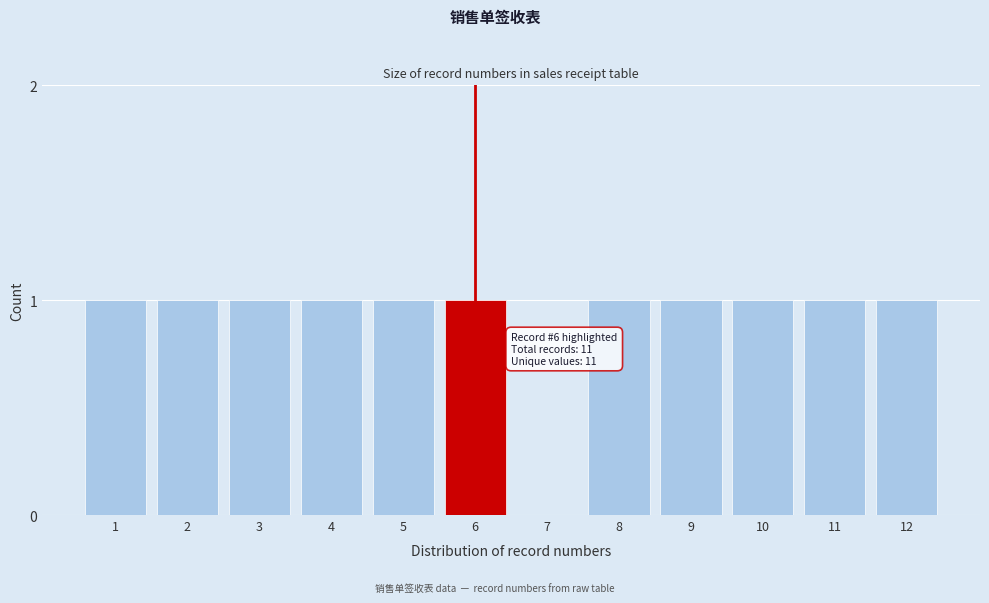

Reading left to right, extract all data points from this chart.

1=1	2=1	3=1	4=1	5=1	6=1	7=0	8=1	9=1	10=1	11=1	12=1